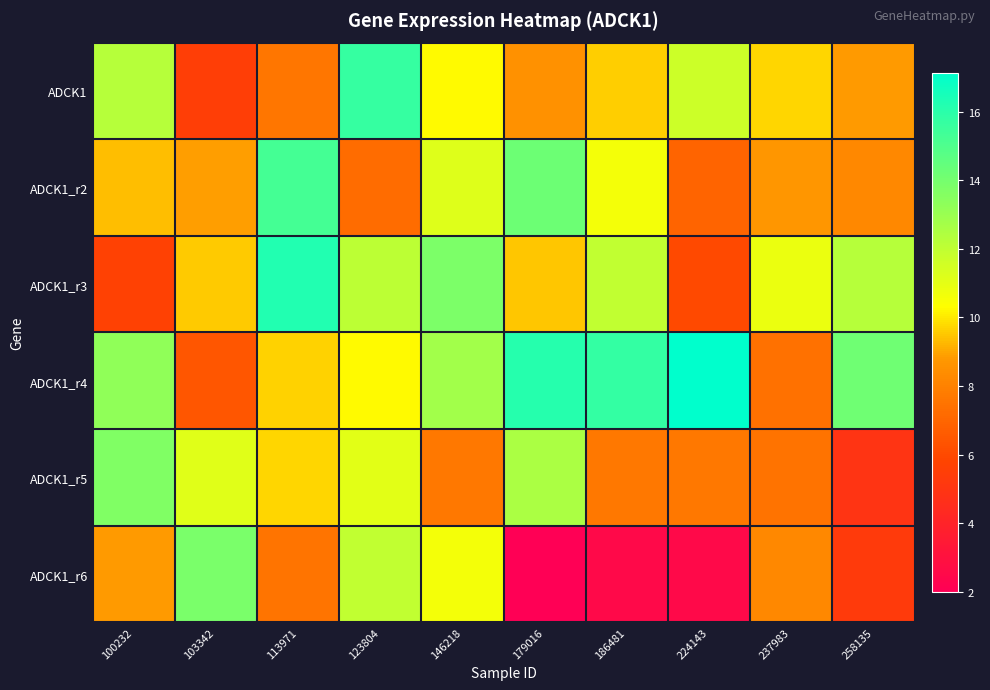

Count the number of categories in the chart.

10